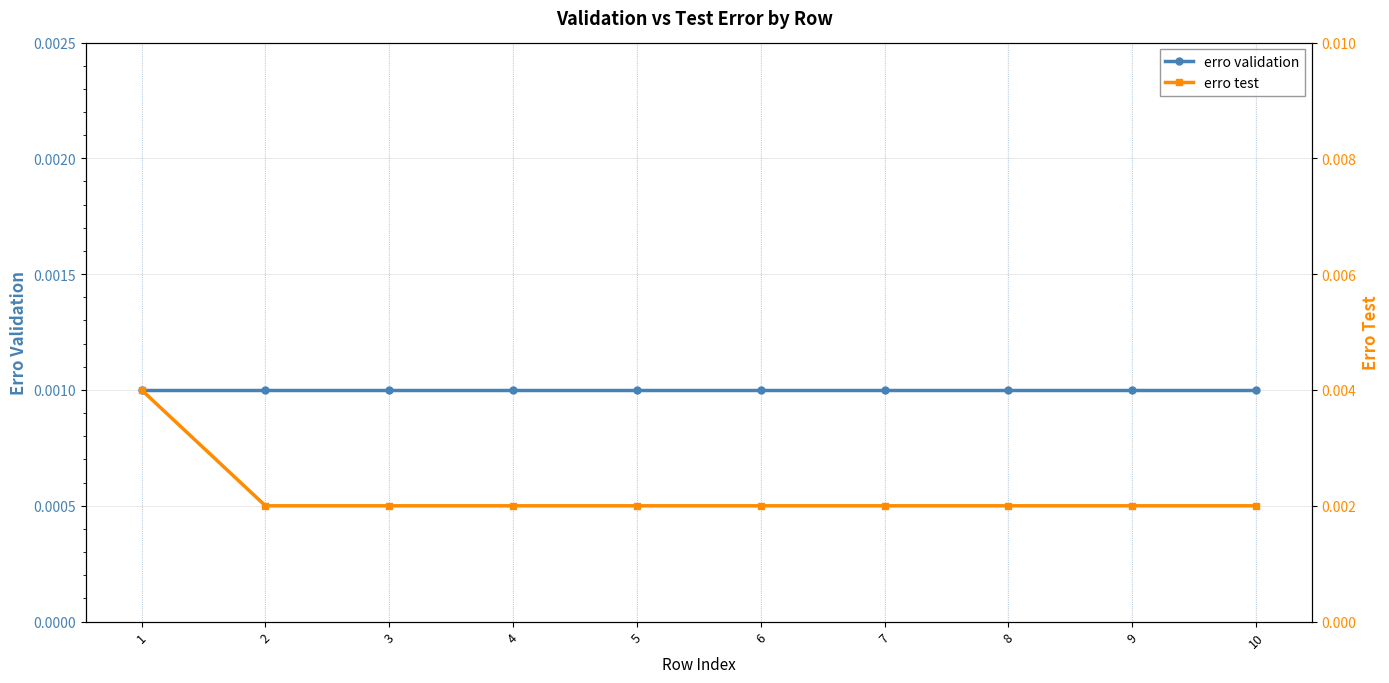

List the labels in order of erro validation value, largest first.

1, 2, 3, 4, 5, 6, 7, 8, 9, 10